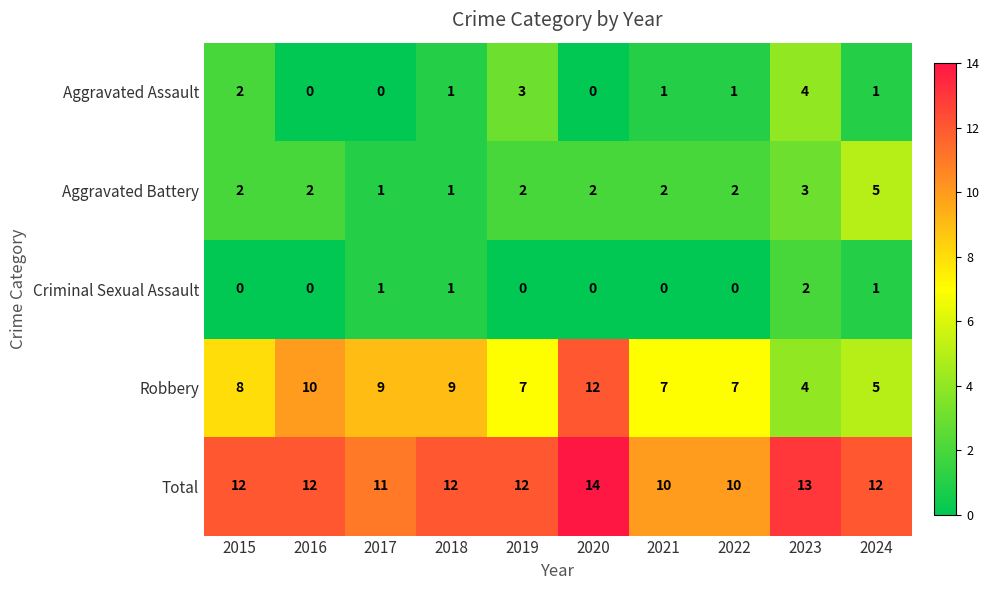

What is the sum of the Total values at 2016 and 2020?

26